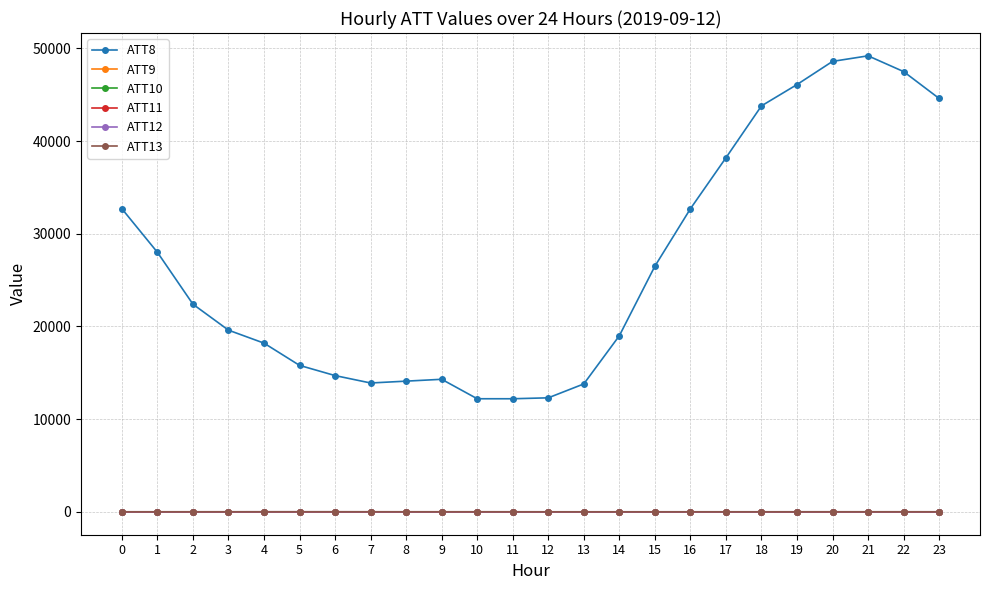

Where does the ATT13 series first go above 4?

2